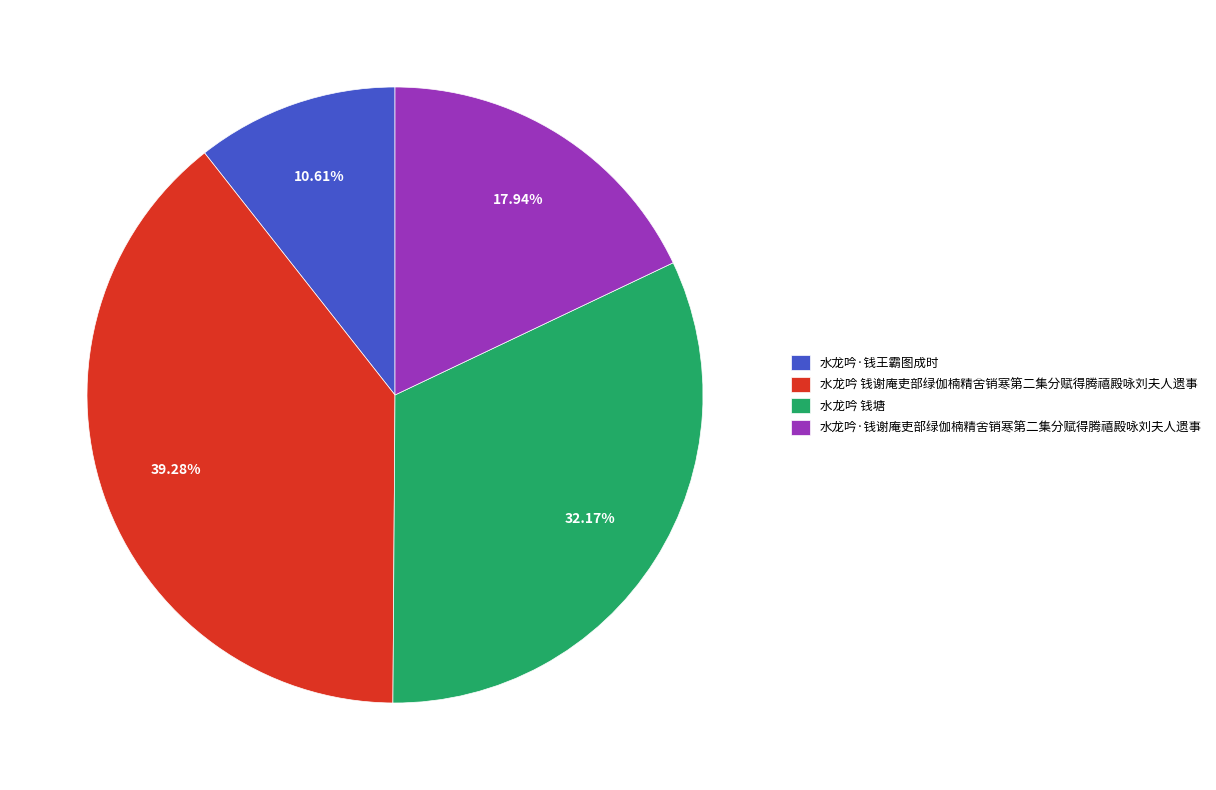

To the nearest percent, what percentage of the pie is 水龙吟·钱谢庵吏部绿伽楠精舍销寒第二集分赋得腾禧殿咏刘夫人遗事?

18%